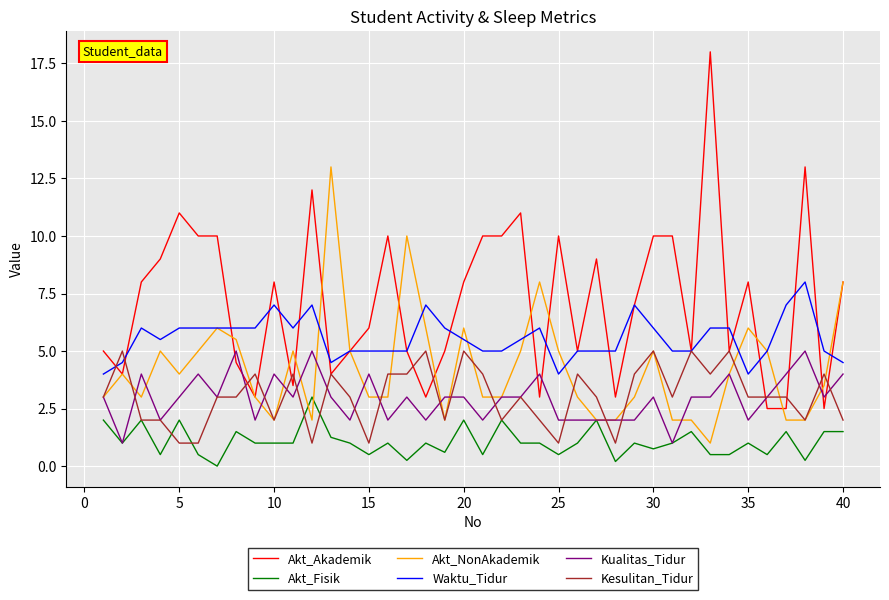

What is the greatest value displayed?

18.0